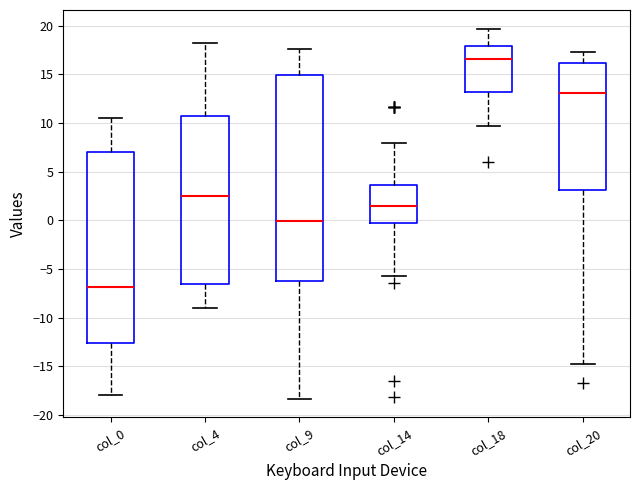

Which box has the lowest median line?

col_0